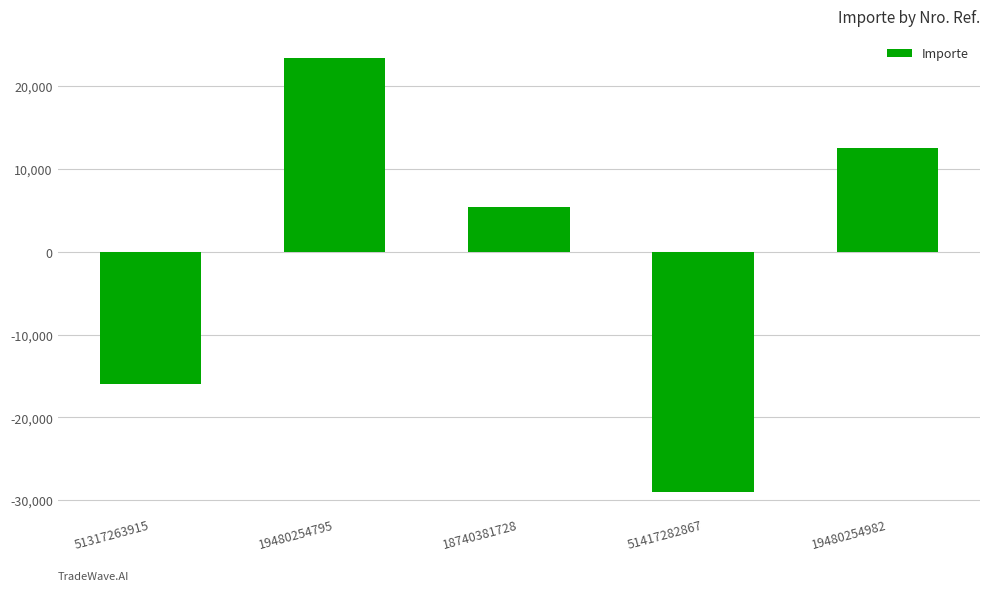

What is the difference between the values at 19480254795 and 19480254982?

10840.8